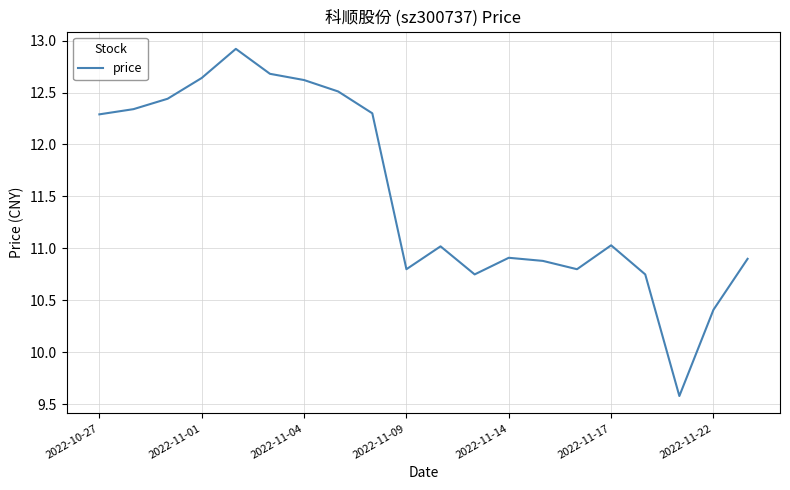

What is the minimum value shown in the chart?

9.6